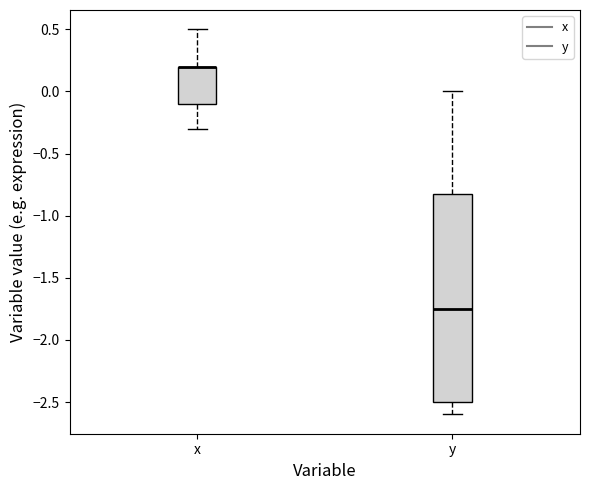

Reading left to right, transcribe this box plot: for each box, give where its median line is, the range the box spans, and where its two whiskers end, as read against the y-axis. The values are not printed on the chart, so give them approximately, as read against the axis.

x: median 0.20 (drawn on the box's upper edge), box -0.10 to 0.20, whiskers -0.30 to 0.50
y: median -1.75, box -2.50 to -0.80, whiskers -2.60 to 0.00